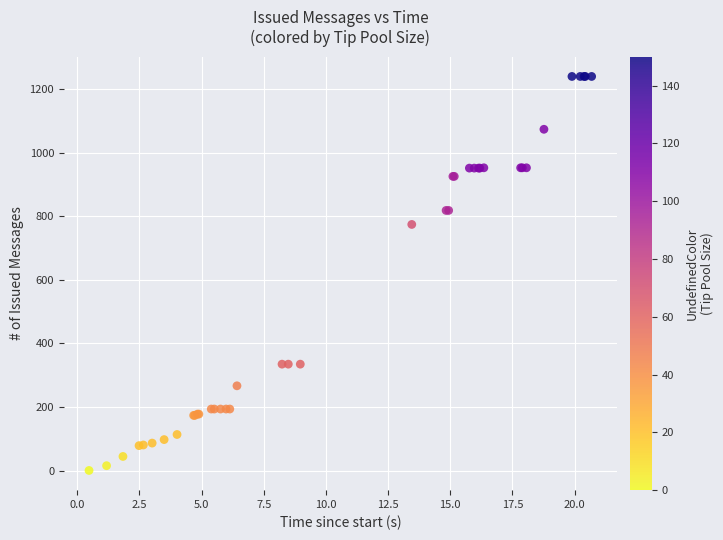

What Y value in the scatter plot is closest to 620?

774